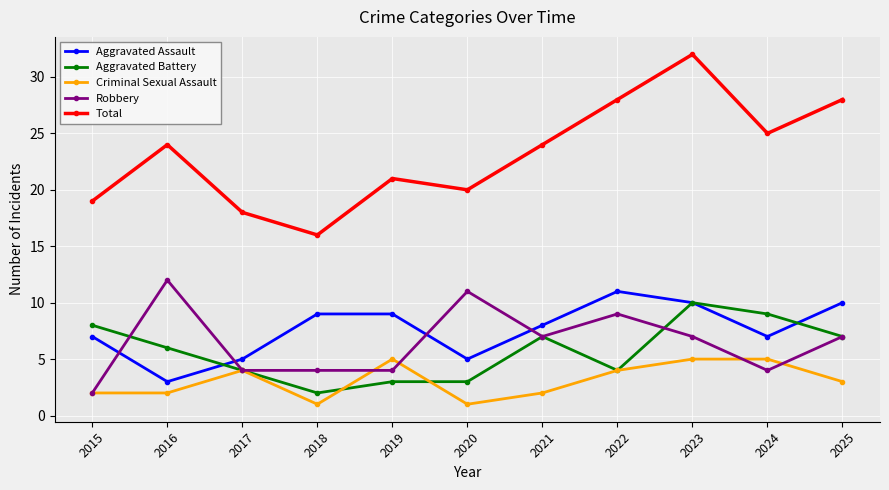

Is it true that Aggravated Assault equals 9 at 2019?

True